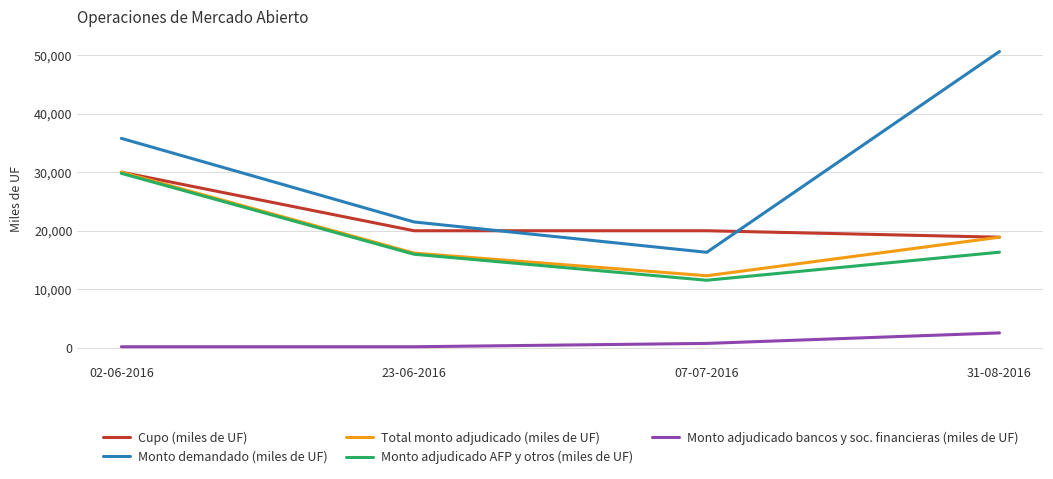

What are all the series names shown in the legend?

Cupo (miles de UF), Monto demandado (miles de UF), Total monto adjudicado (miles de UF), Monto adjudicado AFP y otros (miles de UF), Monto adjudicado bancos y soc. financieras (miles de UF)